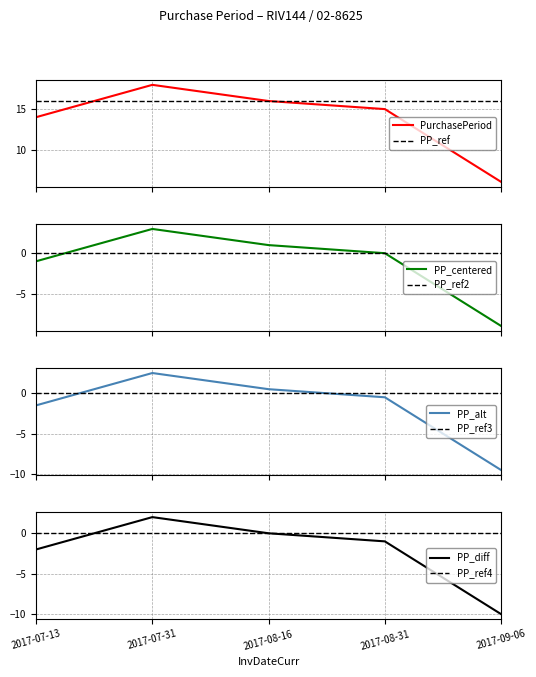

Is it true that the value at 2017-08-31 is 15?

True